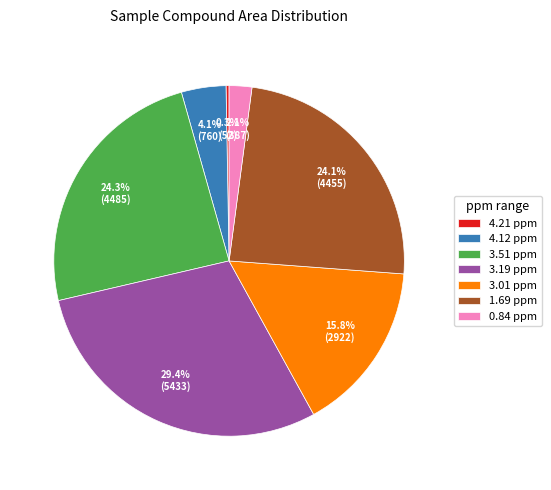

Between 4.12 ppm and 0.84 ppm, which is larger?

4.12 ppm